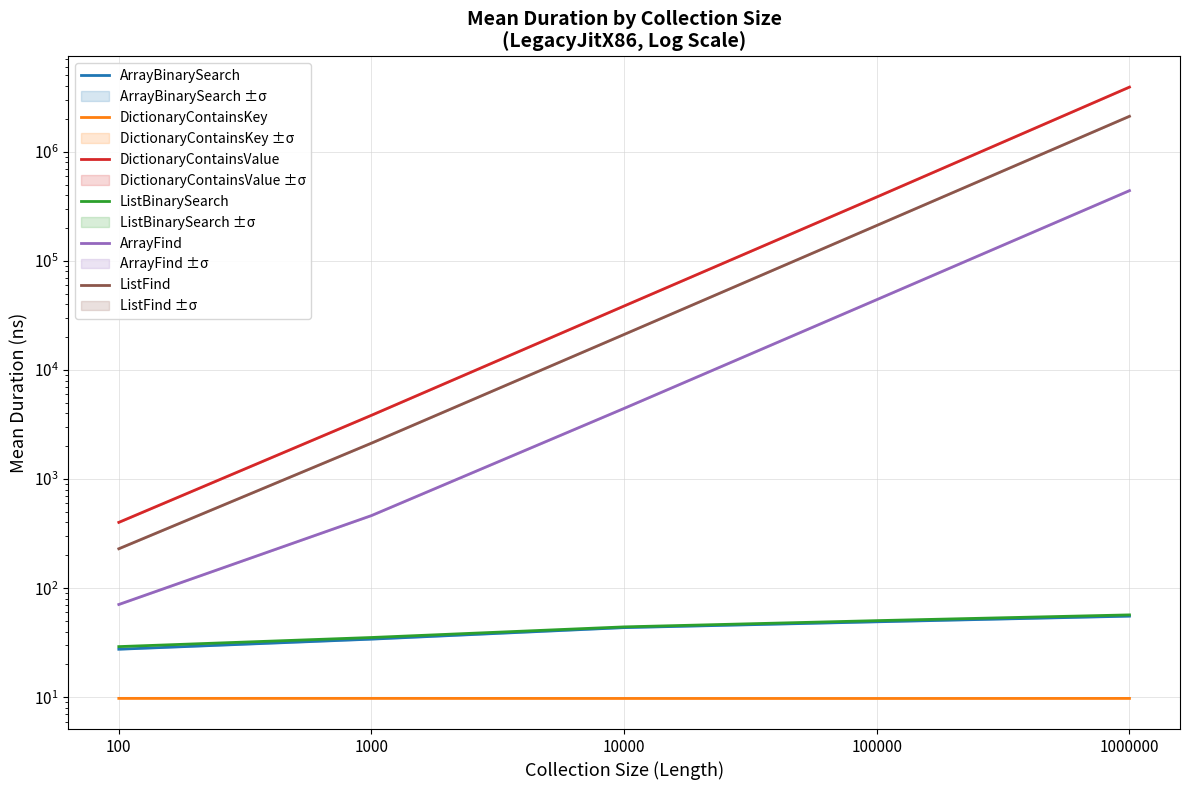

Reading left to right, extract all data points from this chart.

ArrayBinarySearch: 27.6	34.1	43.5	49.2	55.4
DictionaryContainsKey: 9.8	9.8	9.8	9.8	9.8
DictionaryContainsValue: 401.0	3842.7	38549.8	384601.1	3908508.6
ListBinarySearch: 29.1	35.3	44.2	50.4	56.9
ArrayFind: 70.9	462.9	4444.0	44093.3	439693.2
ListFind: 229.8	2134.1	21152.8	210969.4	2111015.5